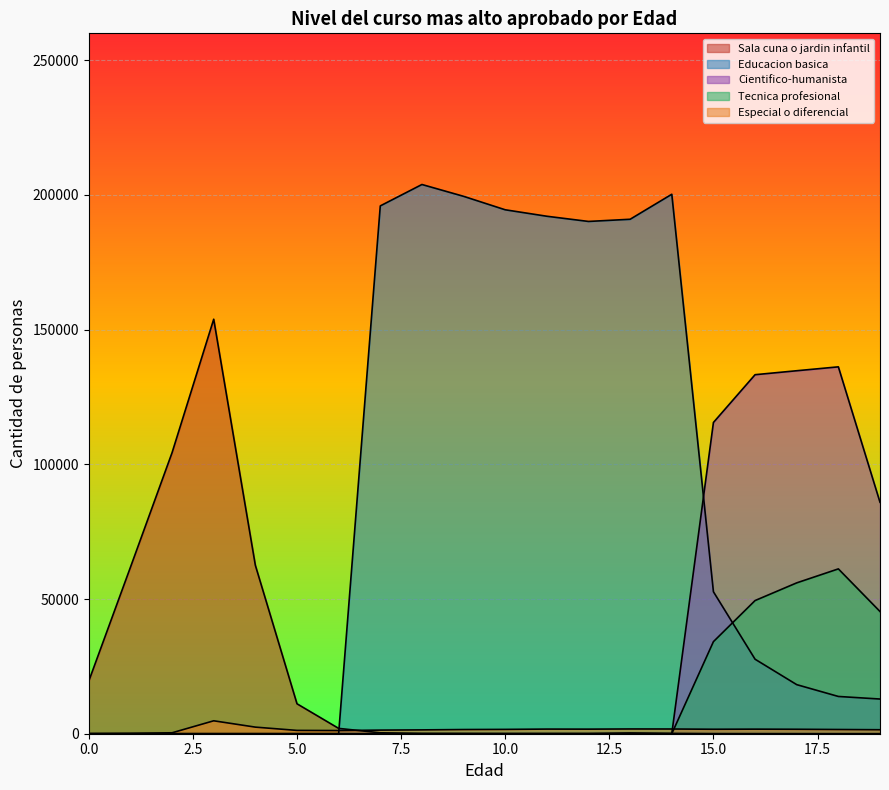

Is the value of Tecnica profesional at 11 greater than the value of Cientifico-humanista at 5?

No